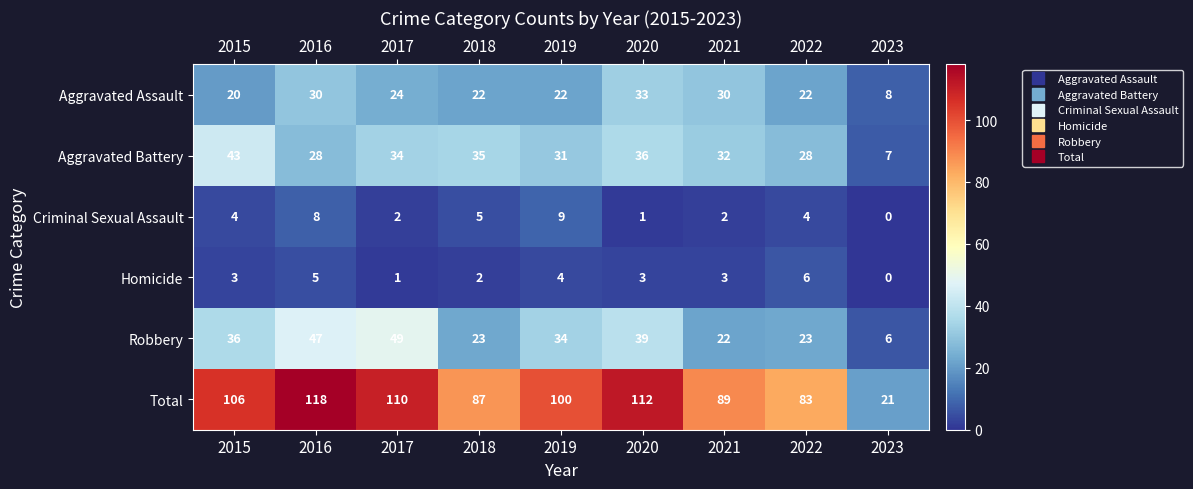

At which category is the sum across all series the highest?

2016